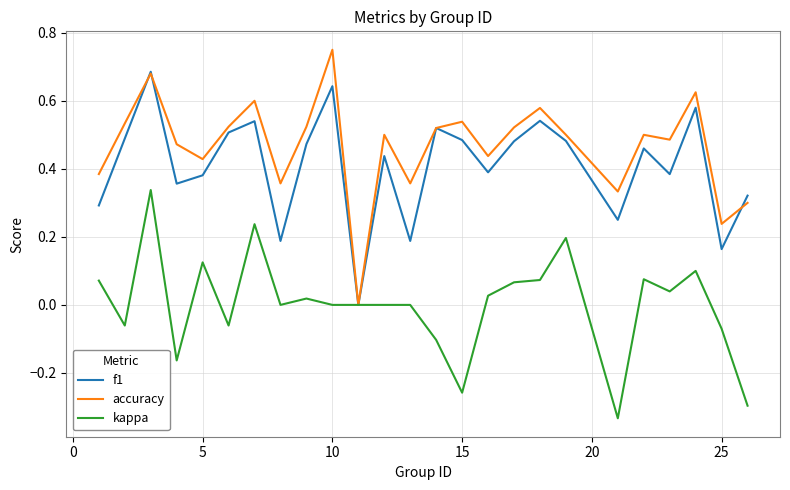

Which series has the largest total across all categories?

accuracy